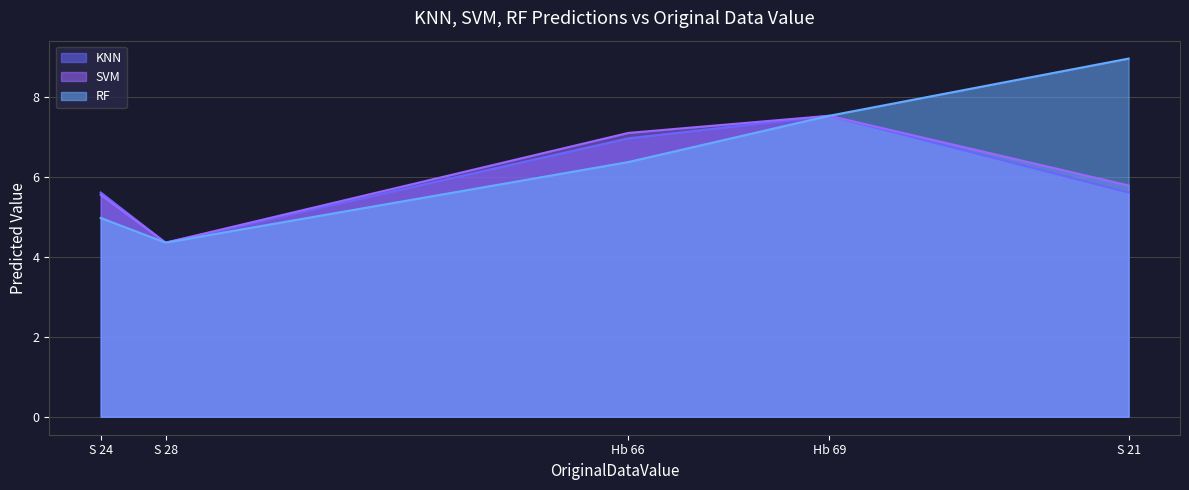

What are all the series names shown in the legend?

KNN, SVM, RF